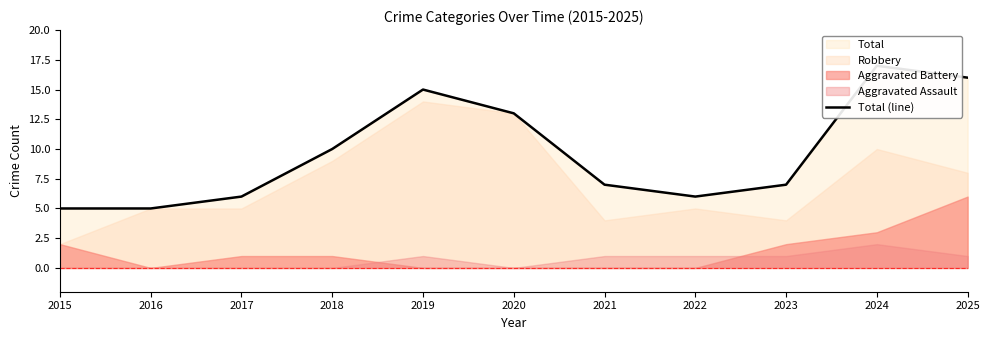

What is the change in value from 2015 to 2019?

+10